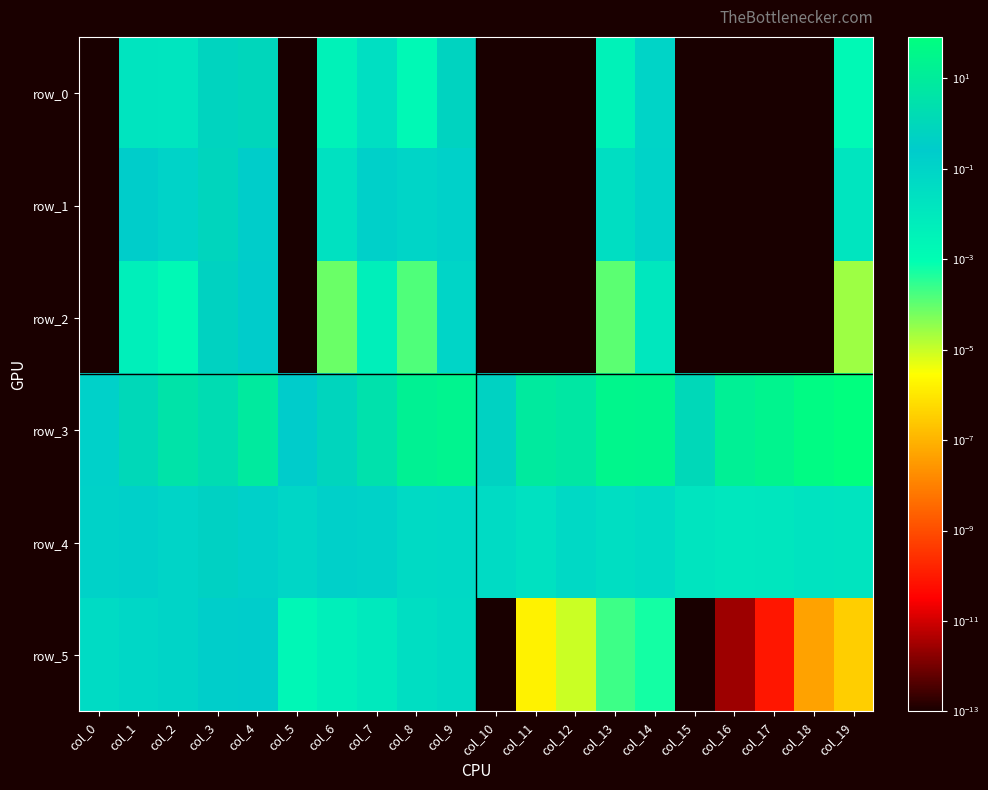

What is the difference between the row_3 values at col_8 and col_13?

9.8